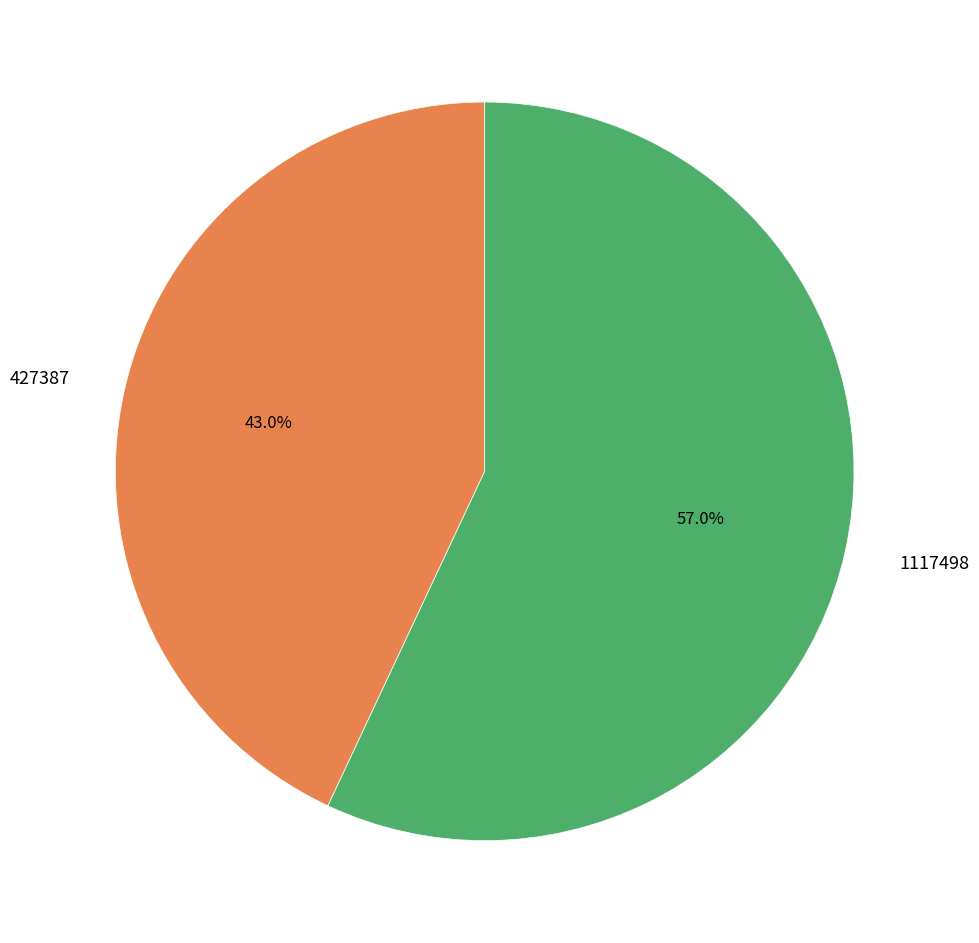

How many slices are in this pie chart?

2